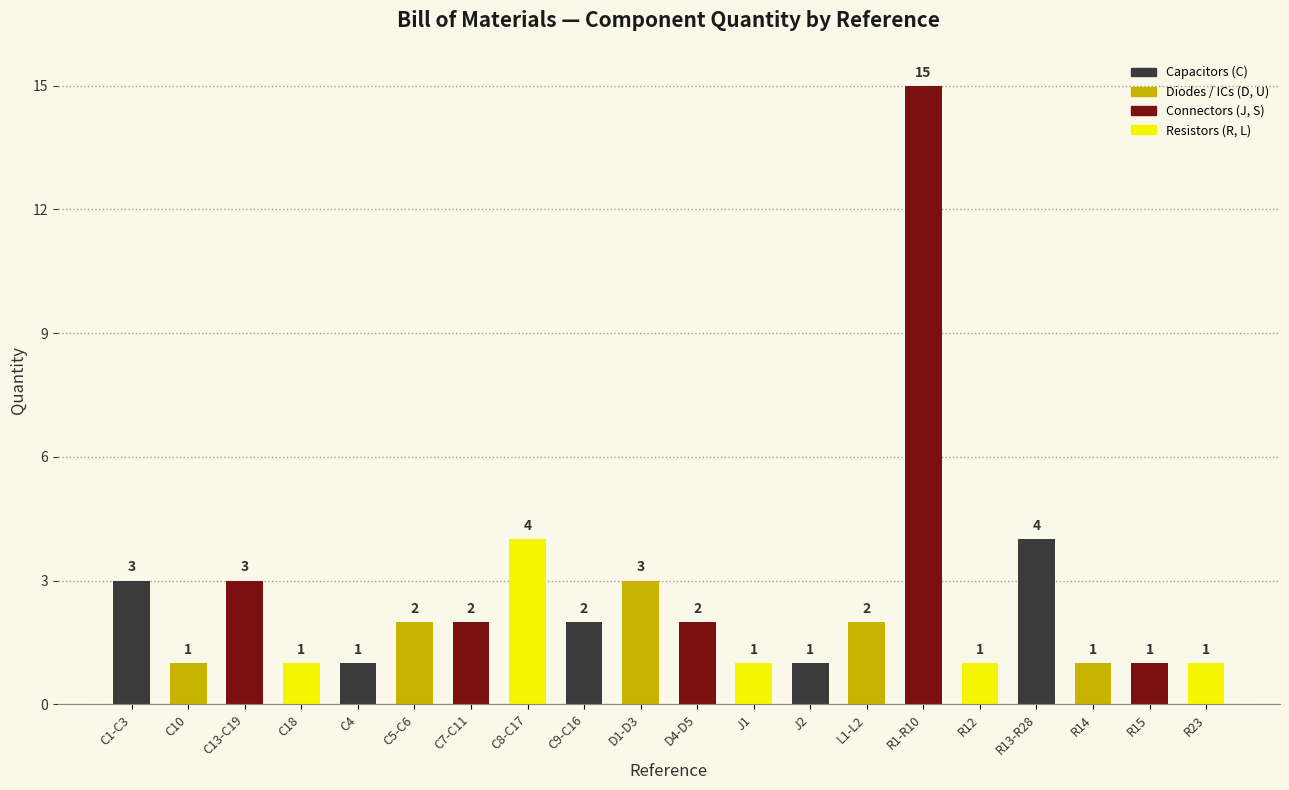

Where does the data first go above 2?

C1-C3